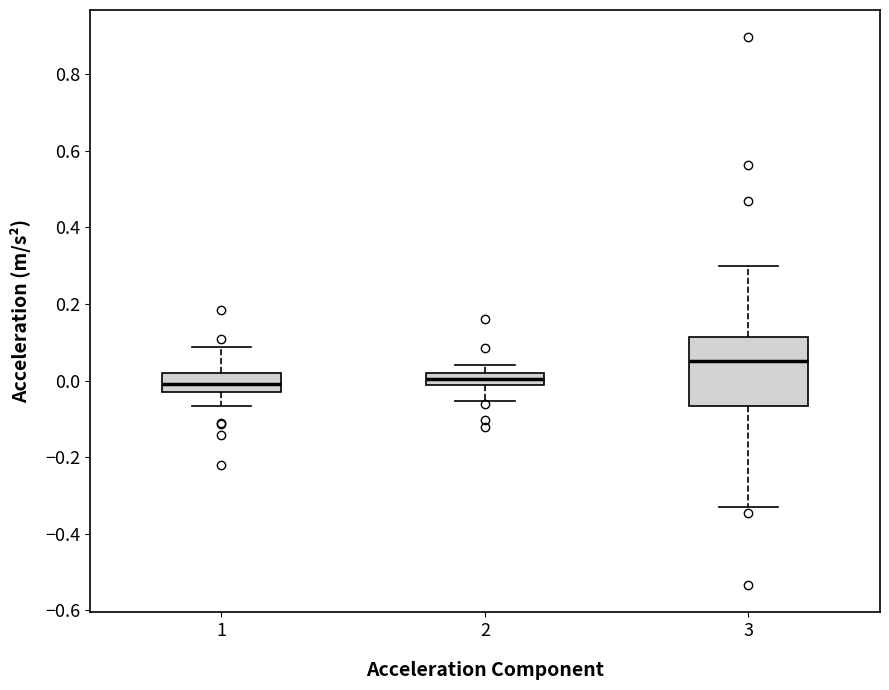

Where is the upper edge of the box at x = 1 on the y-axis? The values are not printed on the chart, so give them approximately, as read against the axis.

0.02